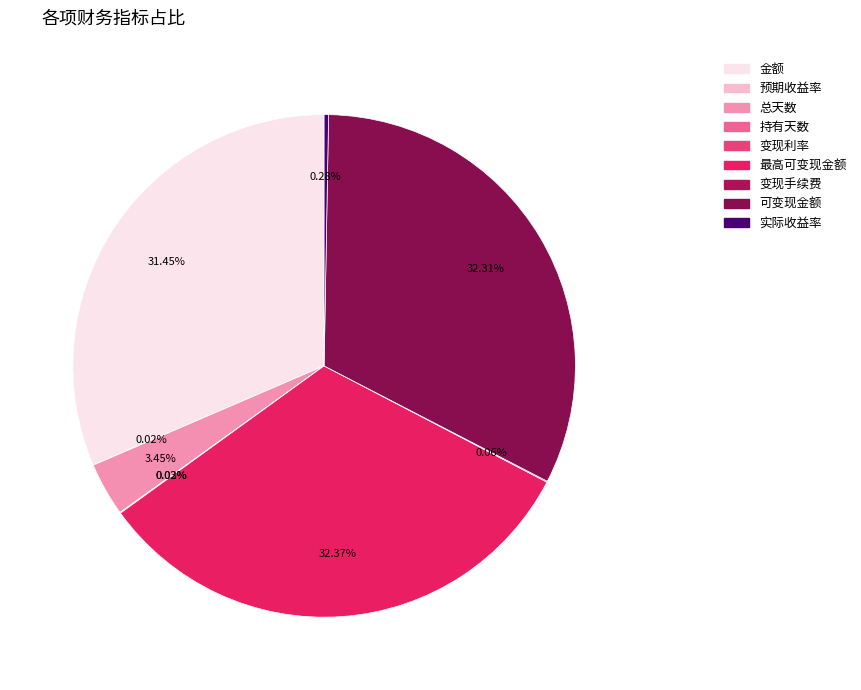

True or false: 可变现金额 accounts for 24% of the total.

False